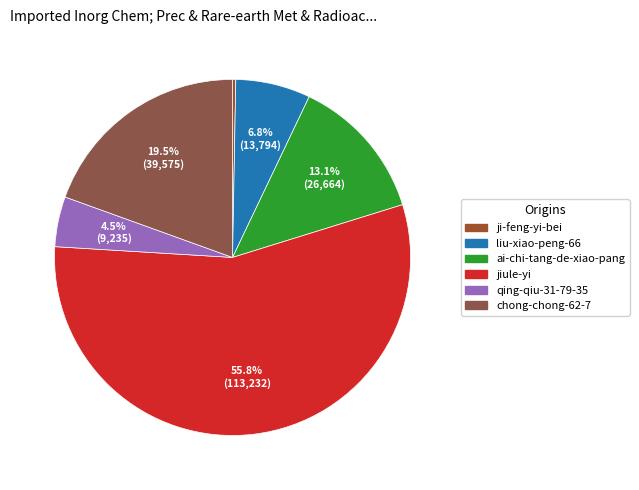

What is the largest slice in the pie chart?

jiule-yi